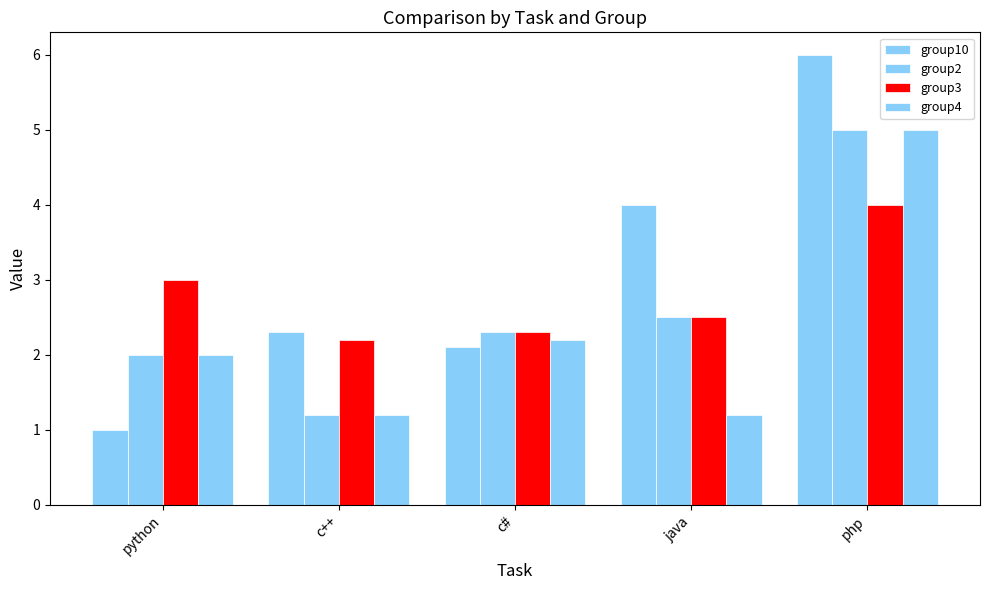

Where does the group2 series first go above 2?

c#